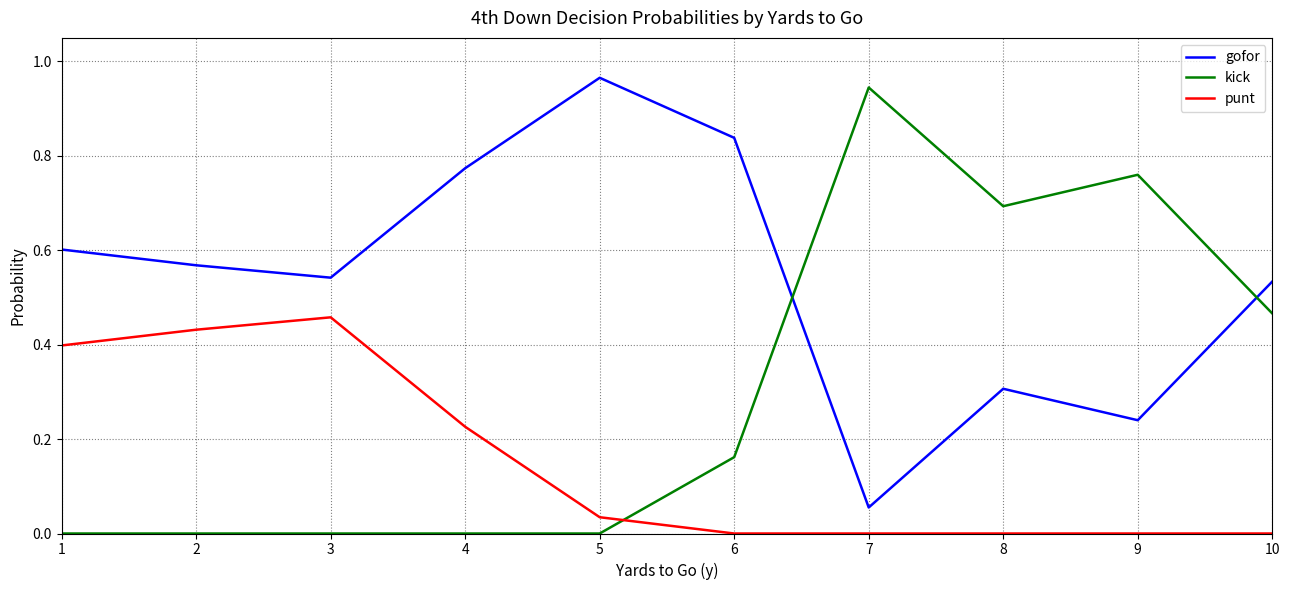

The punt series shows 0.4 at 1. True or false?

True